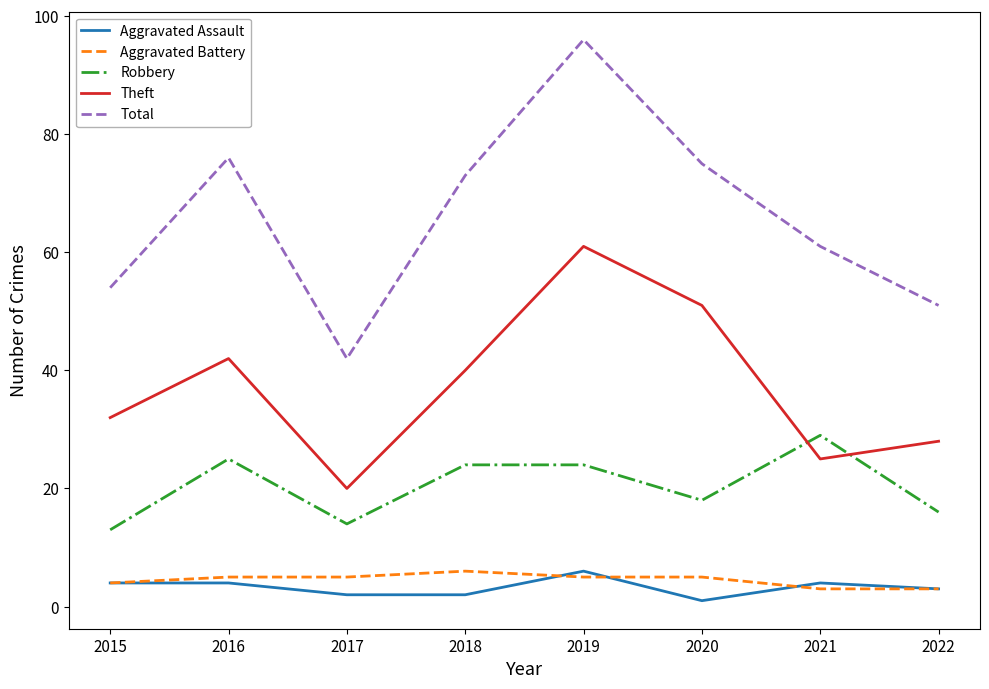

What is the lowest value of the Total series?

42